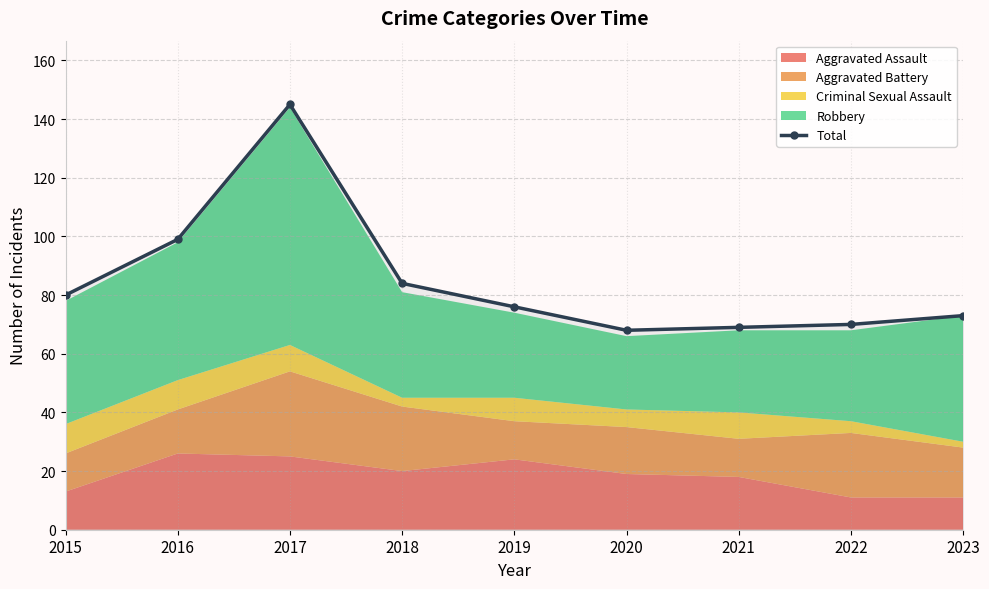

What value does the data have at 2020, to the nearest 10?

70